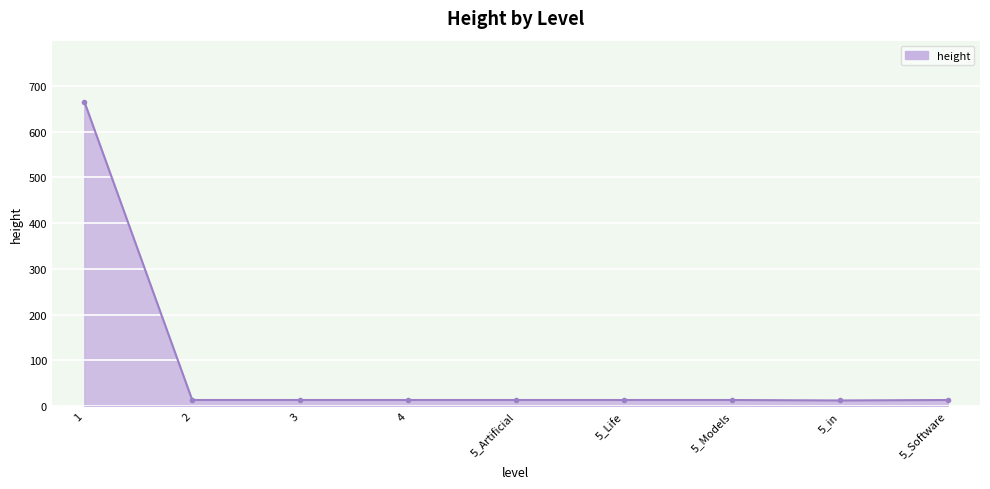

How many lines are shown in the chart?

1